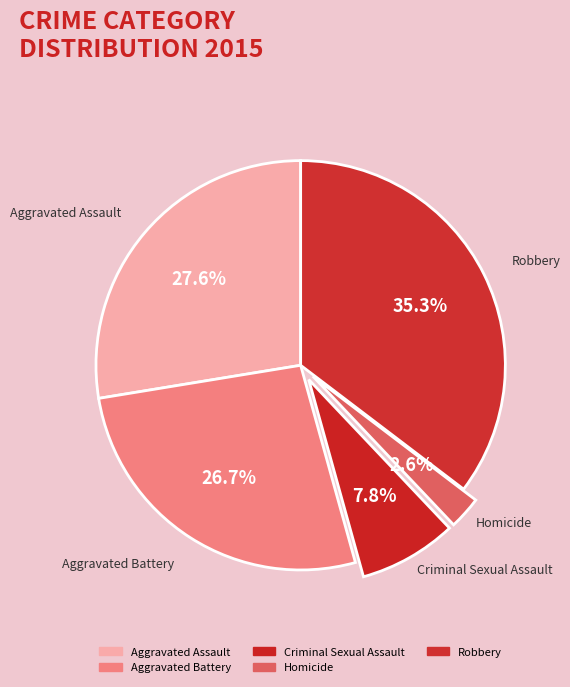

How many slices are in this pie chart?

5